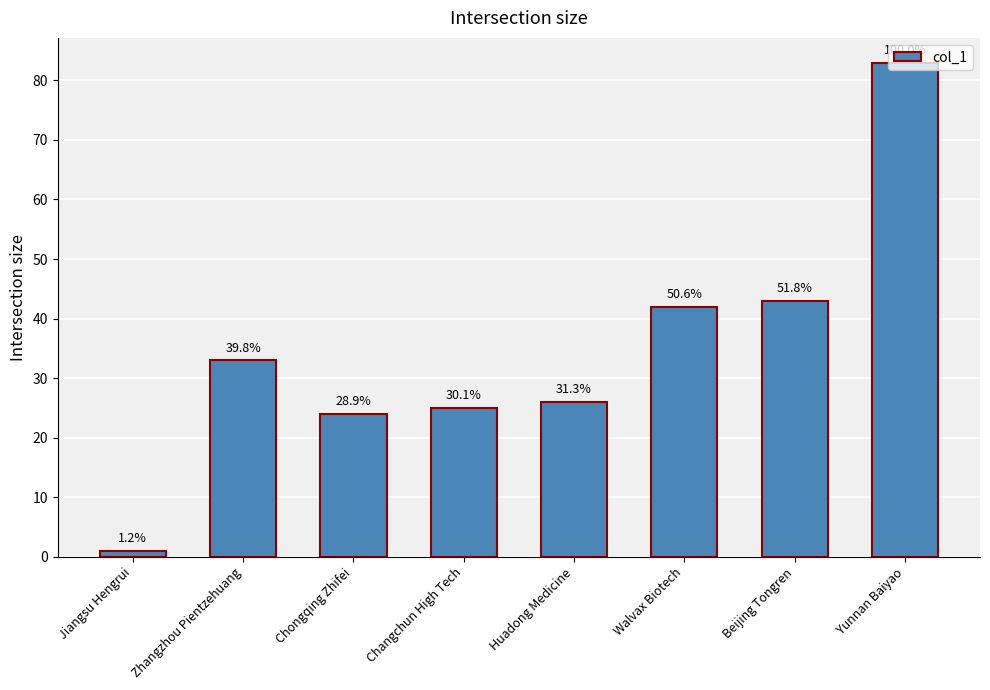

Which has a higher value, Yunnan Baiyao or Huadong Medicine?

Yunnan Baiyao